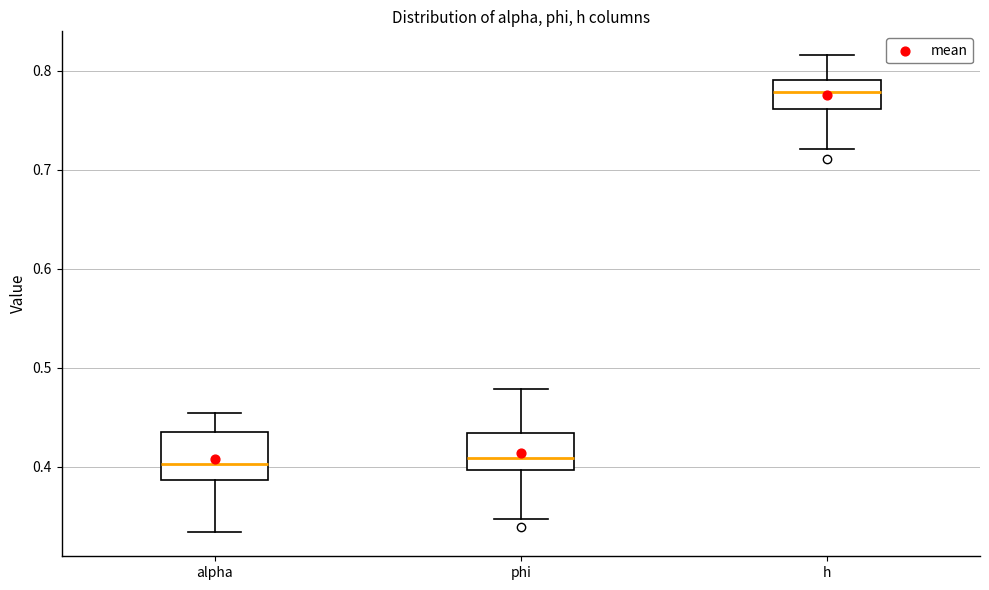

Reading left to right, transcribe this box plot: for each box, give where its median line is, the range the box spans, and where its two whiskers end, as read against the y-axis. The values are not printed on the chart, so give them approximately, as read against the axis.

alpha: median 0.40, box 0.39 to 0.43, whiskers 0.33 to 0.45
phi: median 0.41, box 0.40 to 0.43, whiskers 0.35 to 0.48
h: median 0.78, box 0.76 to 0.79, whiskers 0.72 to 0.82